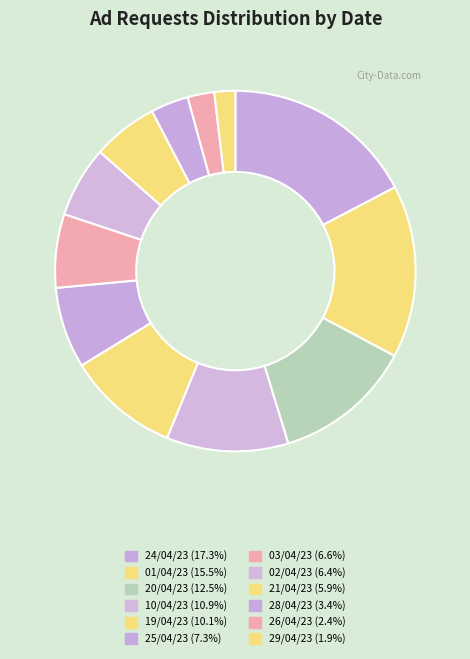

Which has a higher value, 28/04/23 or 03/04/23?

03/04/23